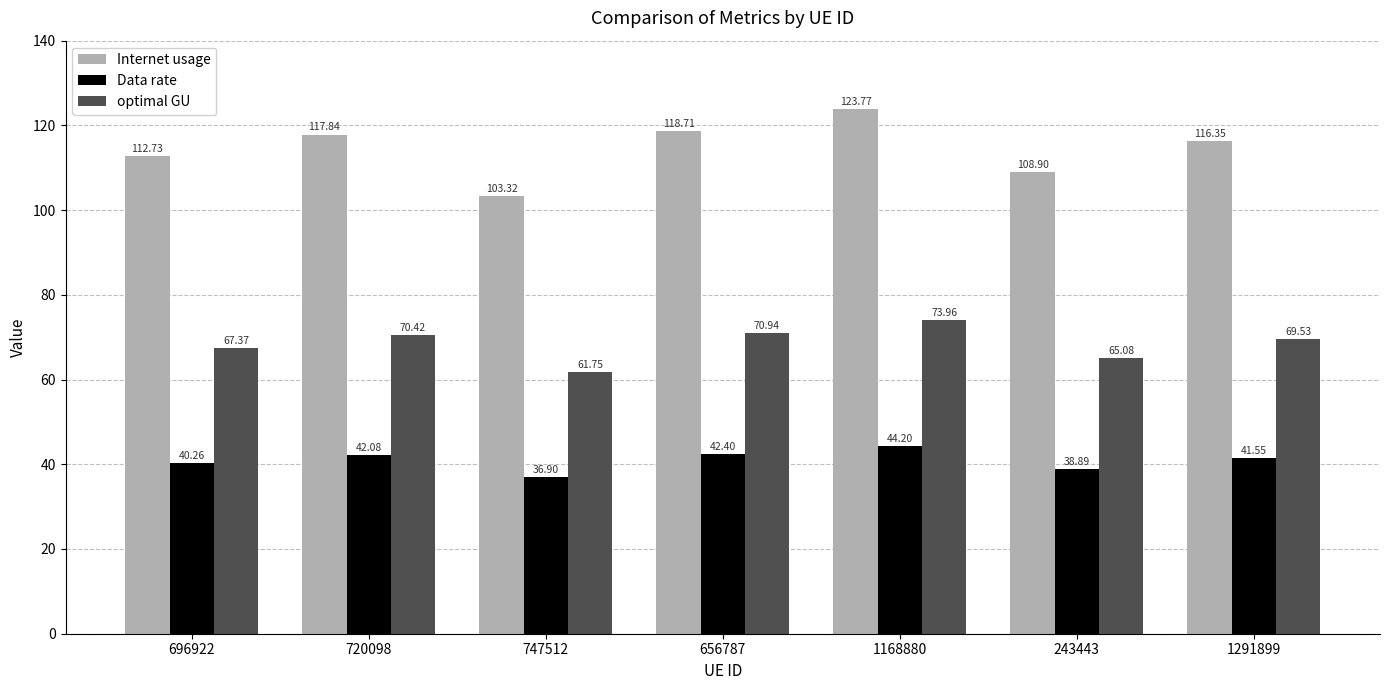

At which label does Data rate reach its minimum?

747512